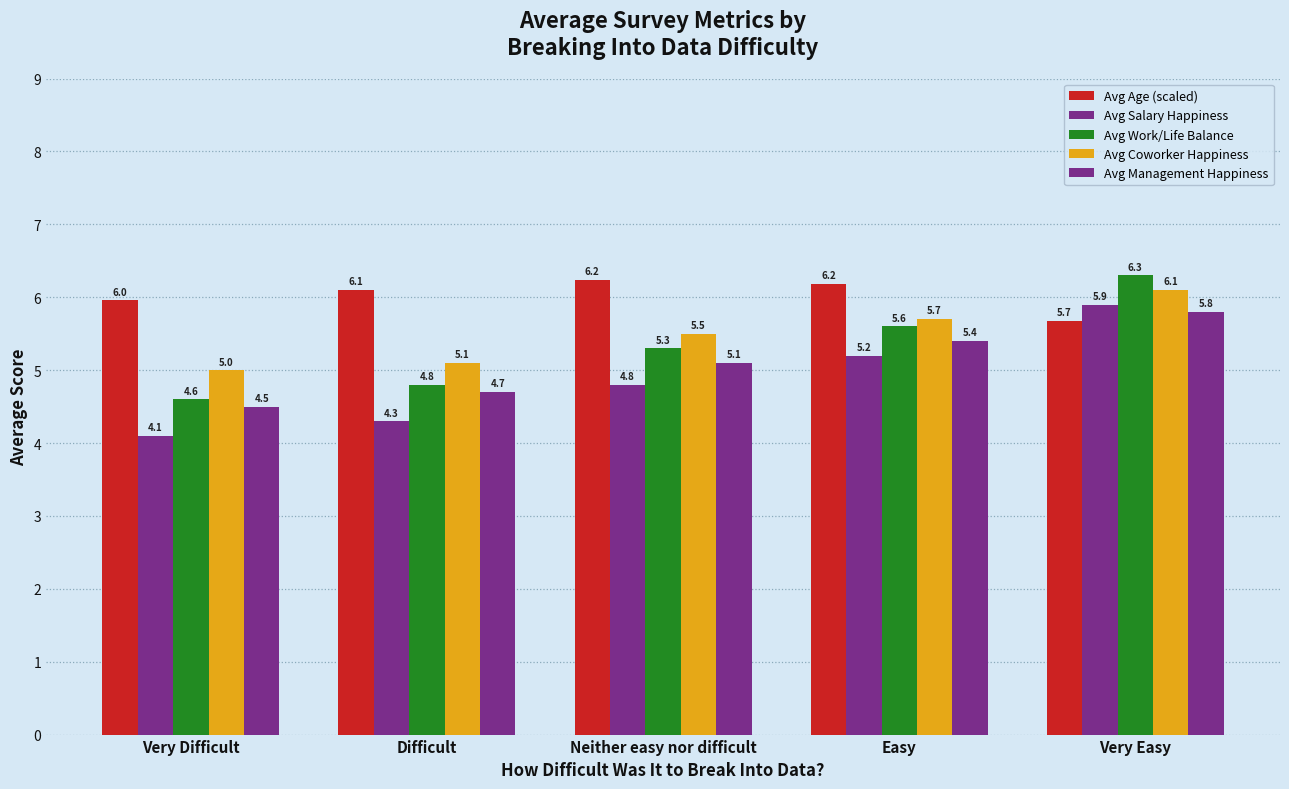

At which label is Avg Age (scaled) closest to 5?

Very Easy